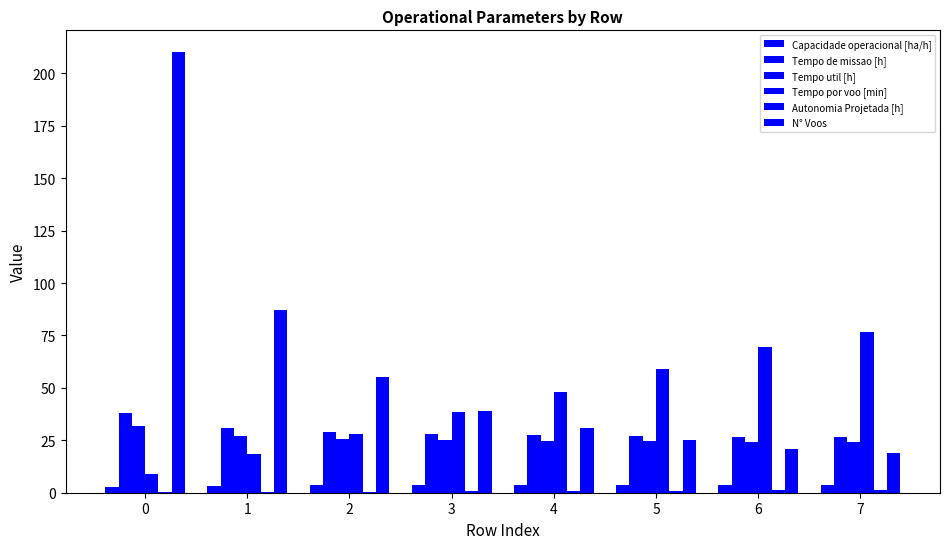

Reading left to right, extract all data points from this chart.

Capacidade operacional [ha/h]: 2.6	3.3	3.5	3.6	3.7	3.7	3.7	3.7
Tempo de missao [h]: 38.1	30.7	28.8	27.8	27.4	27.0	26.8	26.7
Tempo util [h]: 31.8	26.9	25.6	25.0	24.8	24.5	24.4	24.3
Tempo por voo [min]: 9.1	18.5	28.0	38.5	47.9	58.8	69.7	76.7
Autonomia Projetada [h]: 0.2	0.3	0.5	0.7	0.8	1.0	1.2	1.3
N° Voos: 210.0	87.0	55.0	39.0	31.0	25.0	21.0	19.0